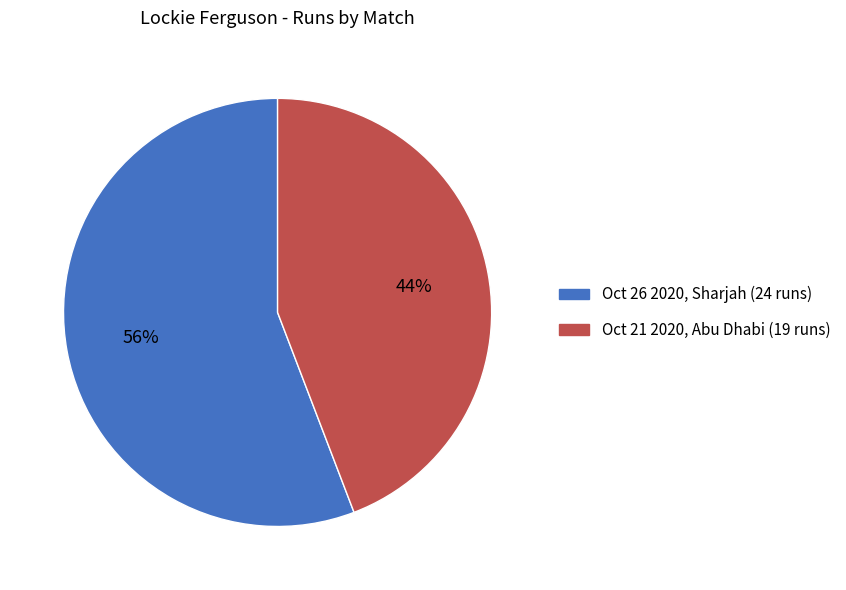

What is the ratio of the value at Oct 21 2020, Abu Dhabi (19 runs) to the value at Oct 26 2020, Sharjah (24 runs)?

0.8